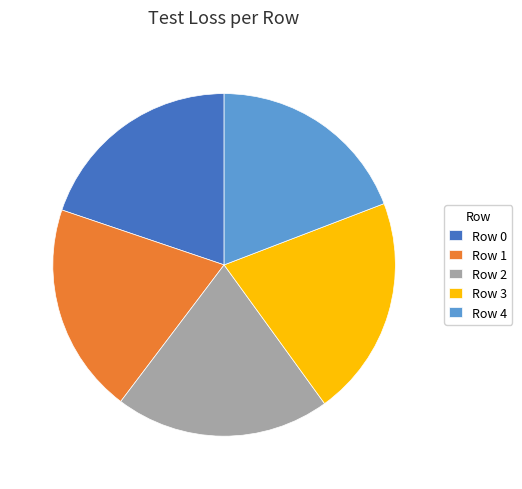

Which category has the smallest portion of the pie?

Row 4